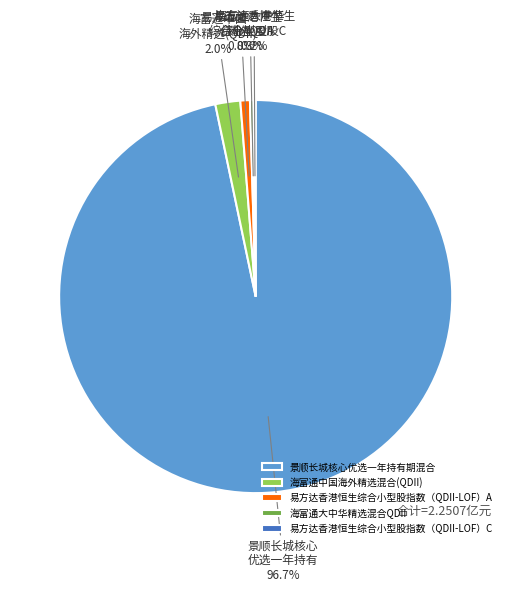

What is the majority slice?

景顺长城核心优选一年持有期混合